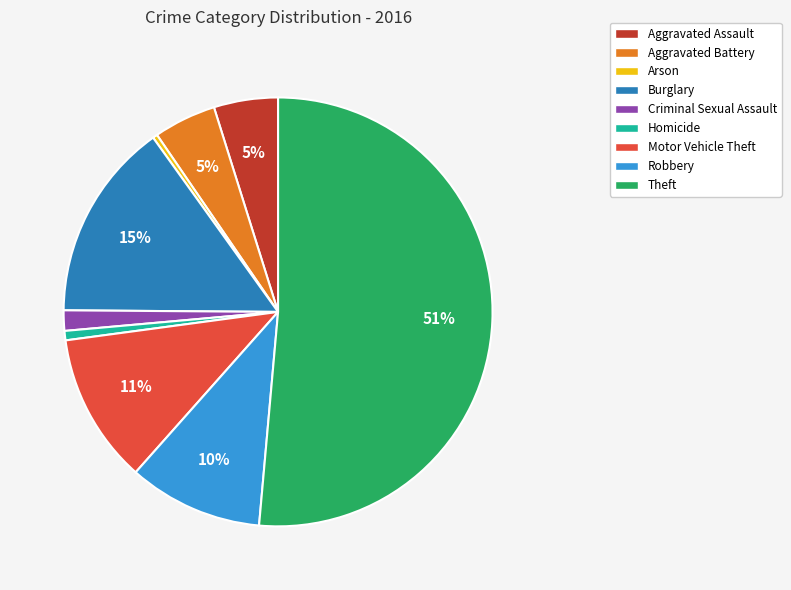

Approximately how many times larger is the value at Robbery compared to Burglary?

0.7